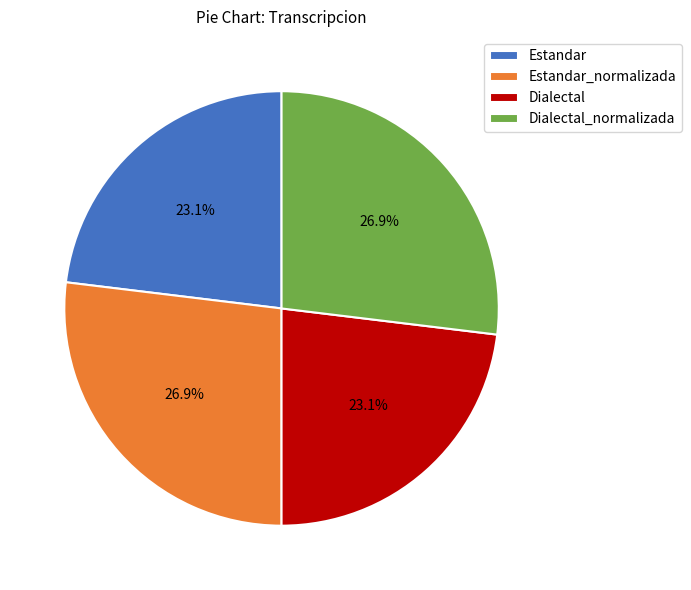

What portion of the pie excludes Dialectal?

76.9%